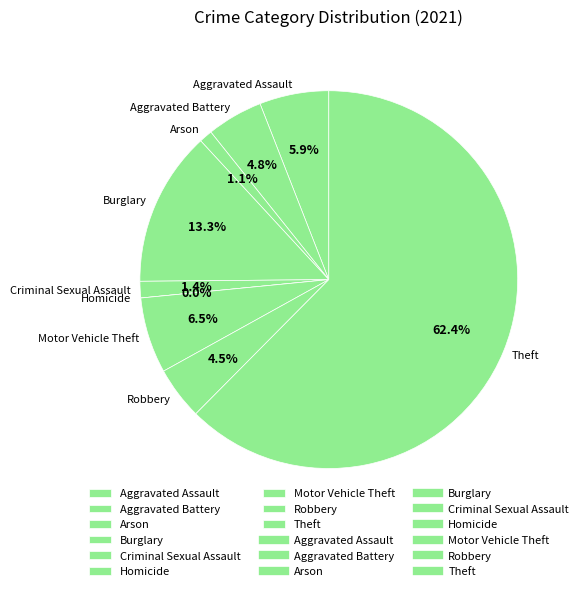

What percentage is NOT represented by Theft?

37.6%